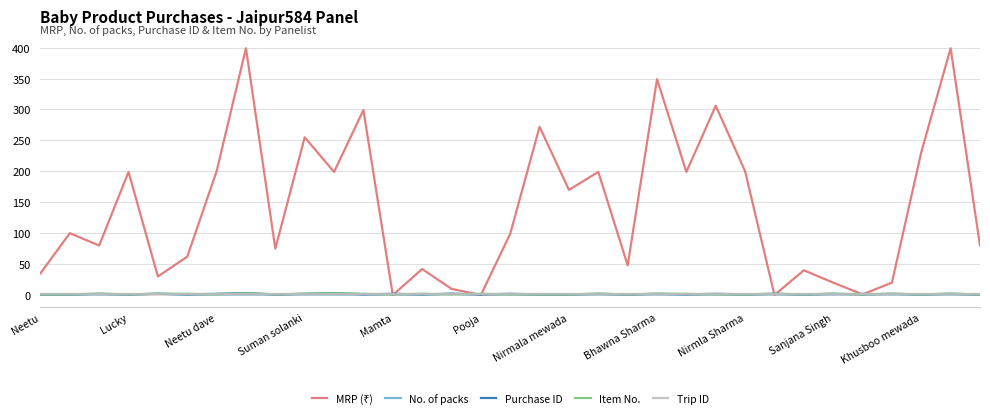

How many lines are shown in the chart?

5